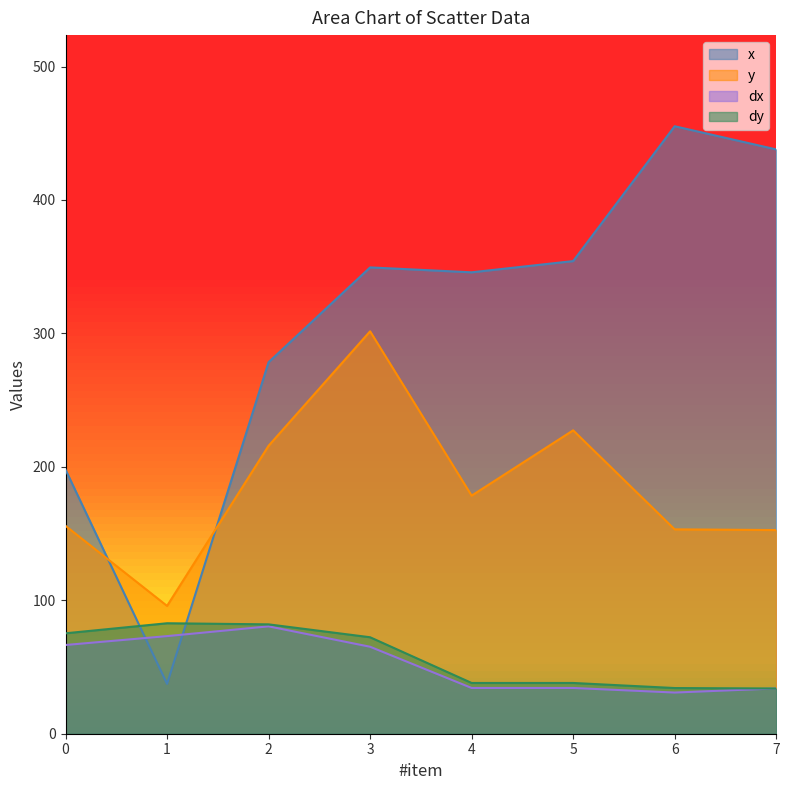

The value of x at 4 is 133.0. True or false?

False